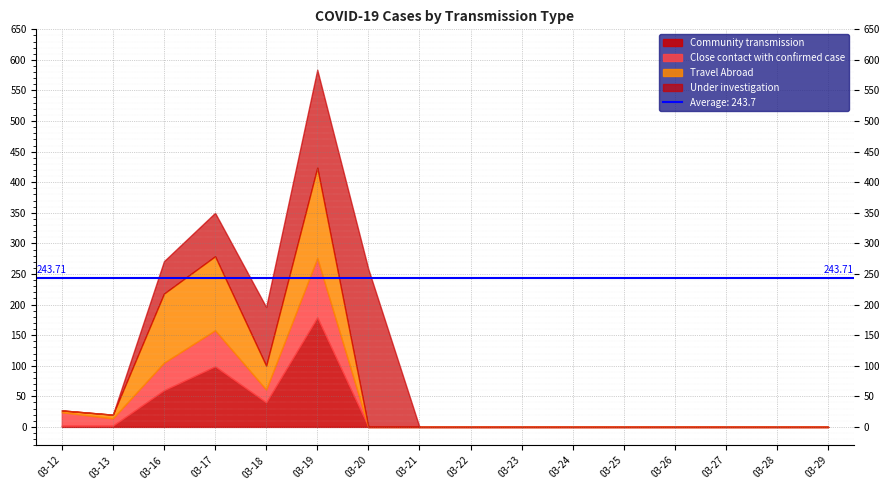

True or false: Community transmission and Close contact with confirmed case intersect in this chart.

True